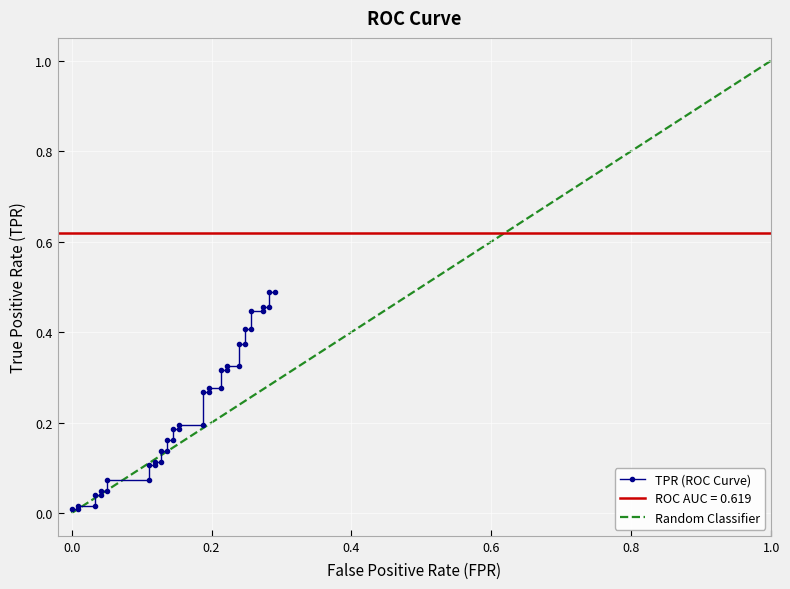

What is the minimum value for roc_auc?

0.6